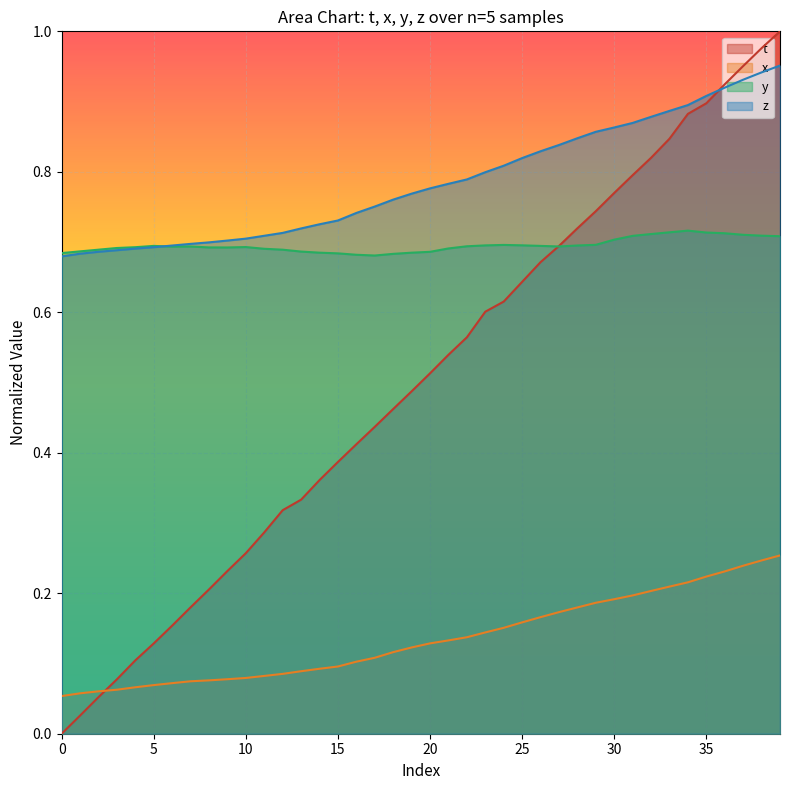

List the series in order of their peak value, highest first.

t, z, y, x